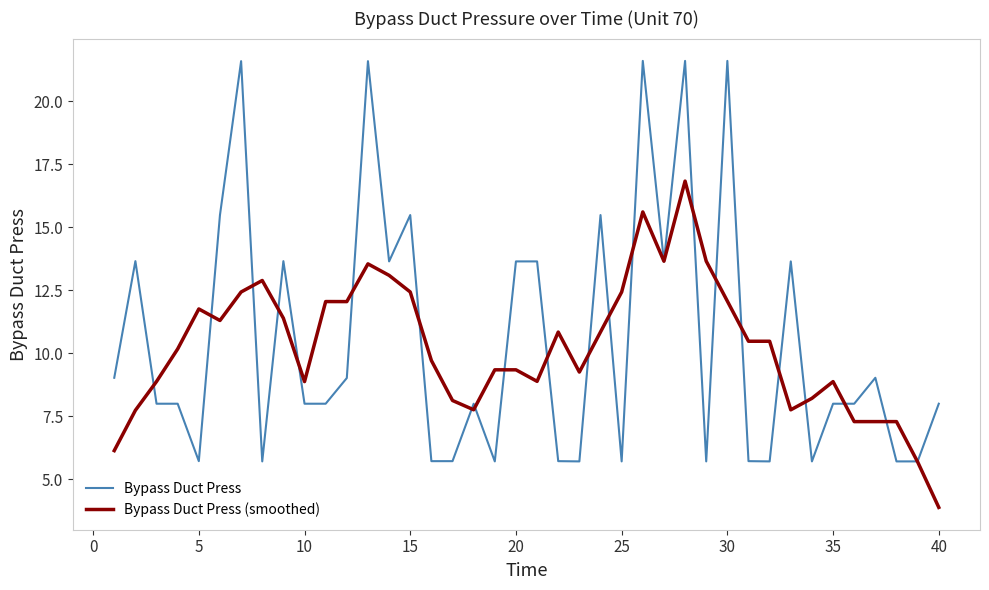

What is the maximum value for Bypass Duct Press (smoothed)?

16.8